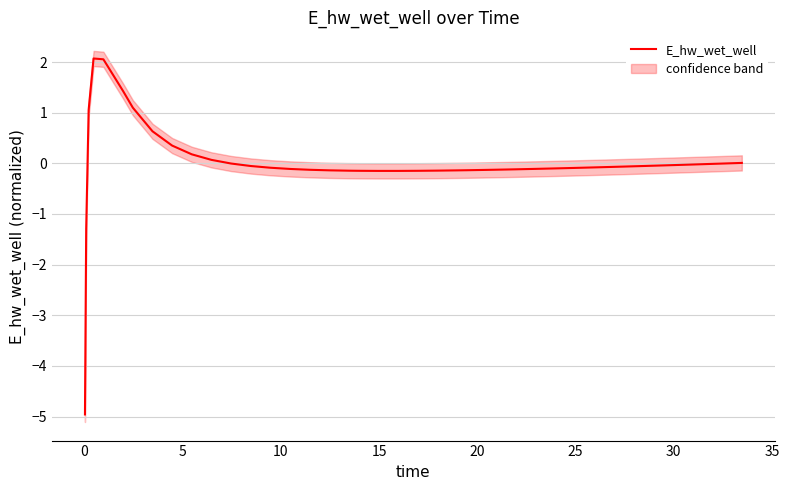

Is it true that the value at 25 is -0.2?

False